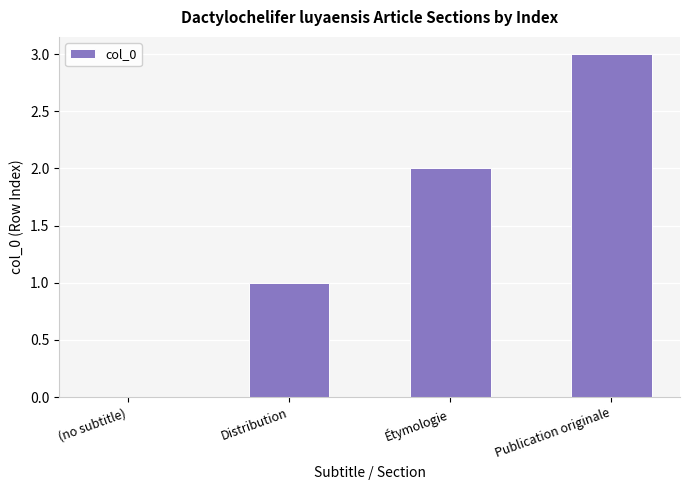

The value at (no subtitle) is 0. True or false?

True